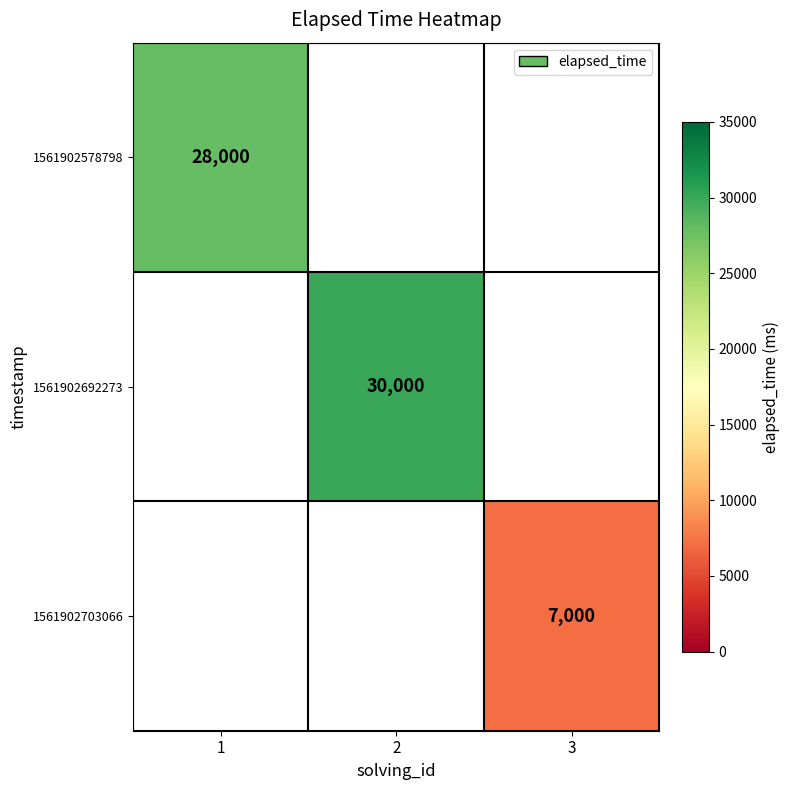

True or false: 1561902703066 has a value of 7000 at 3.

True